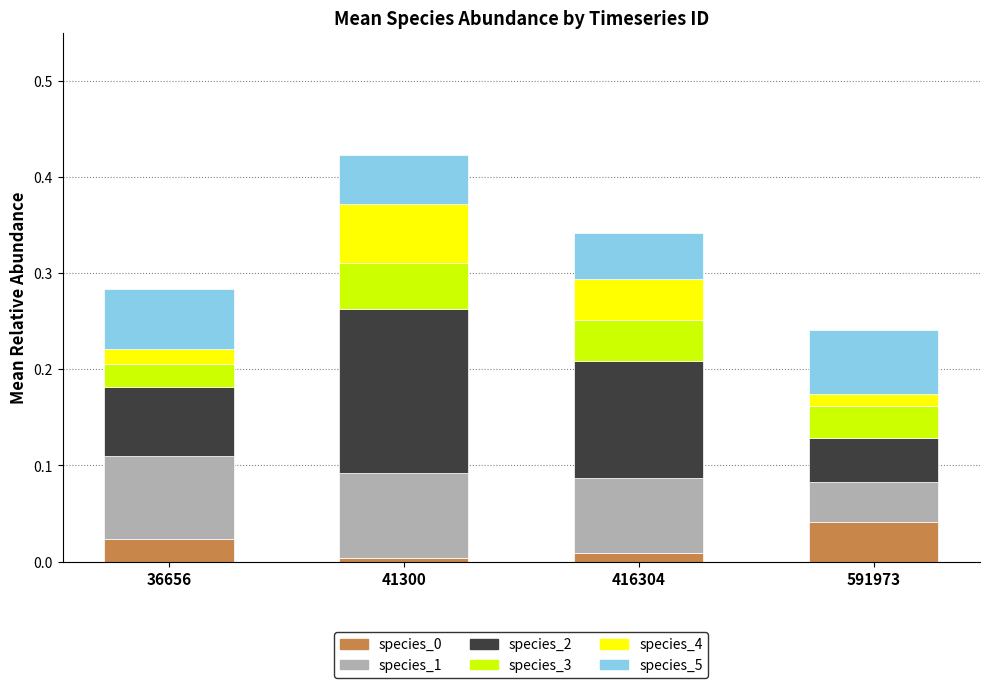

How many data points does each series have?

4